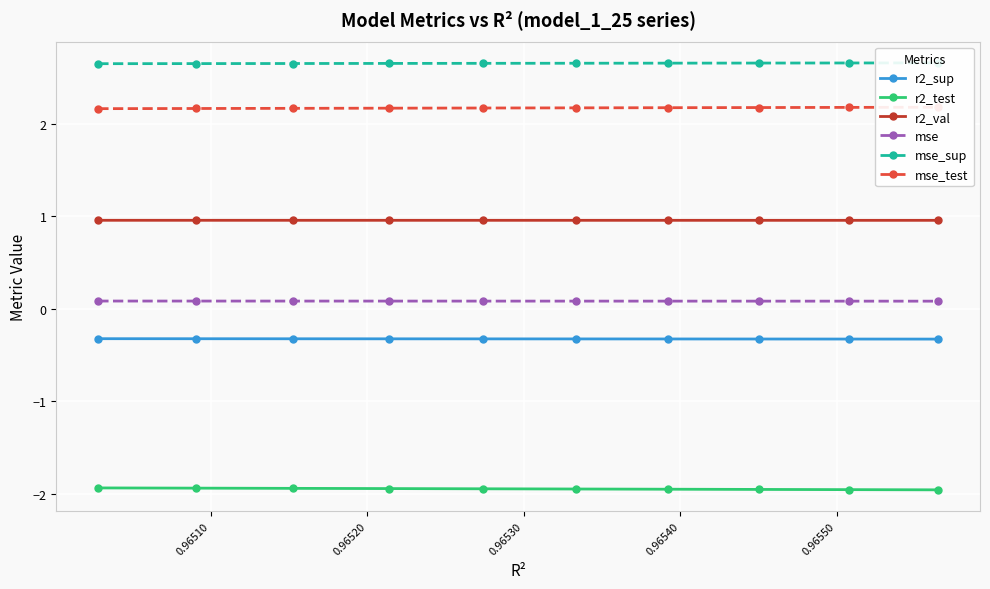

True or false: r2_test and mse cross at least once.

False